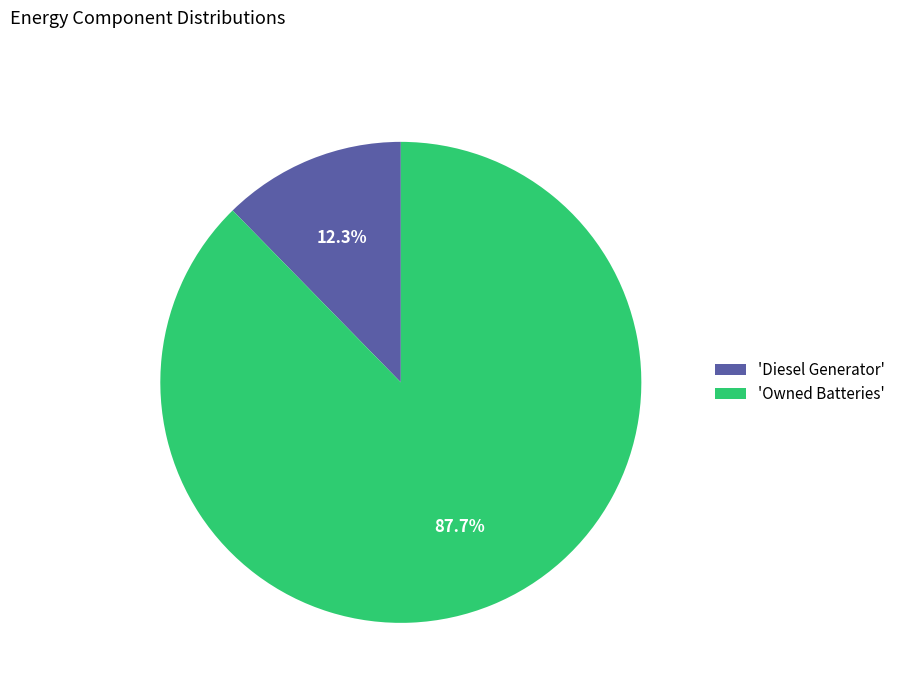

To the nearest percent, what is the difference between the largest and smallest slice percentages?

75%